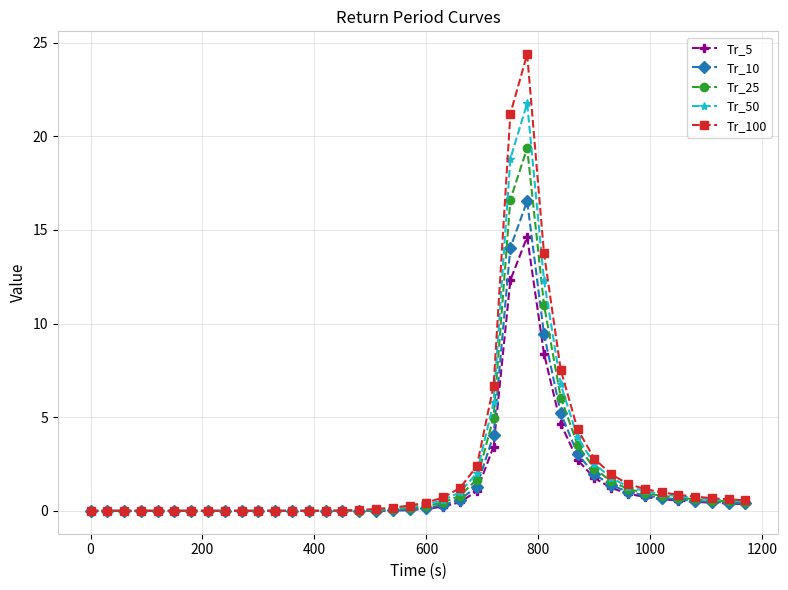

True or false: Tr_10 has more than 0 points higher than both neighbors.

True